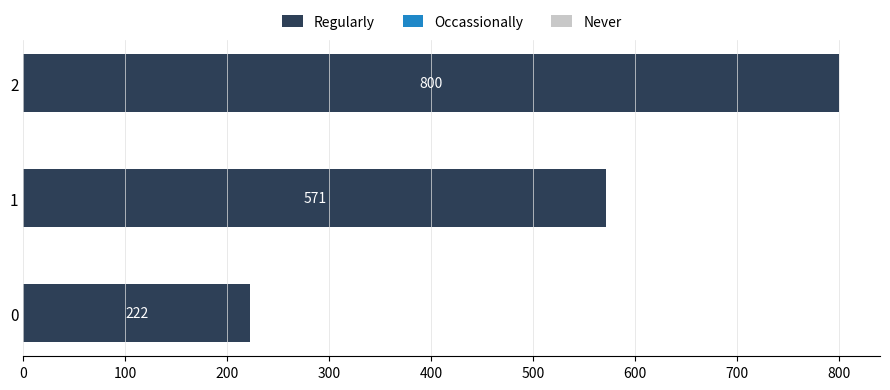

Are the bars horizontal?

Yes